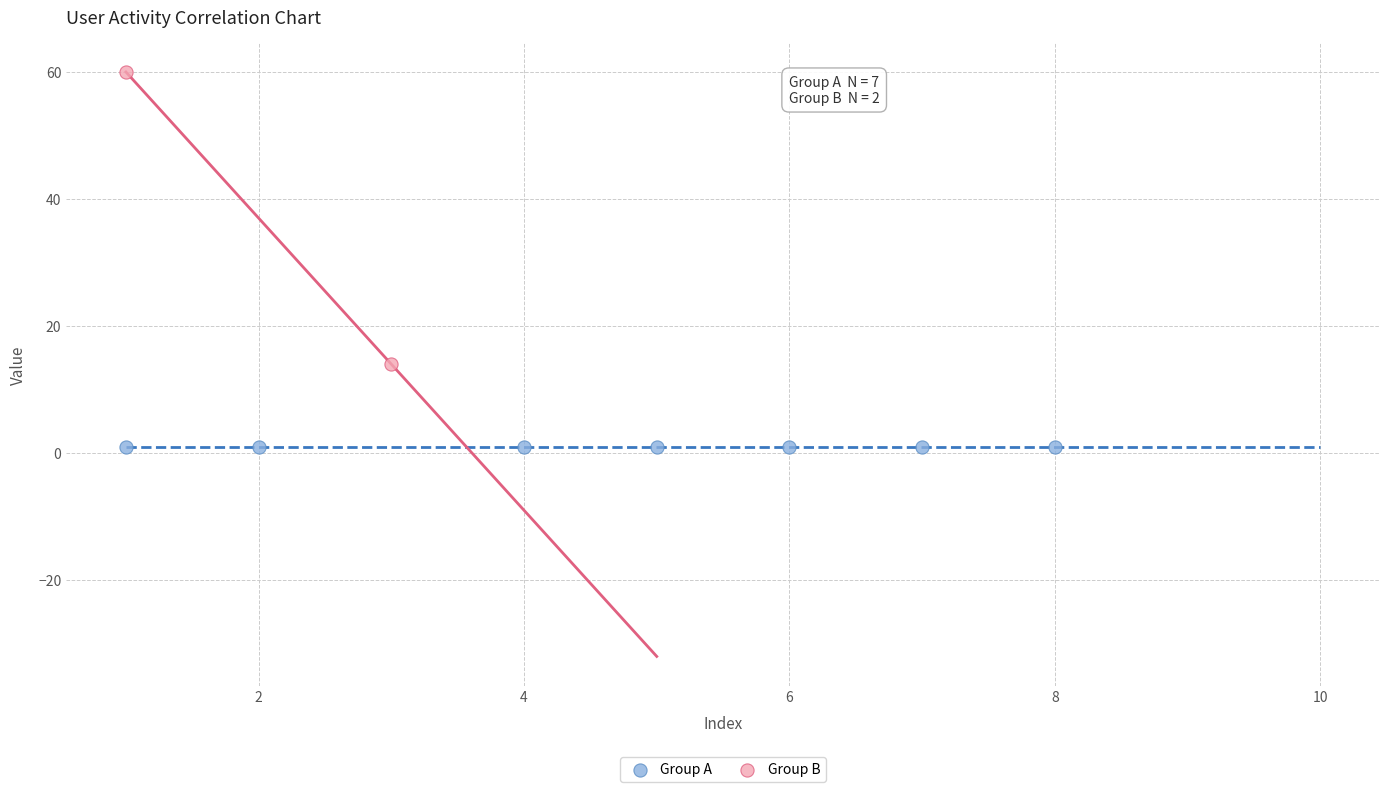

Which series contains the highest Y value?

Group B